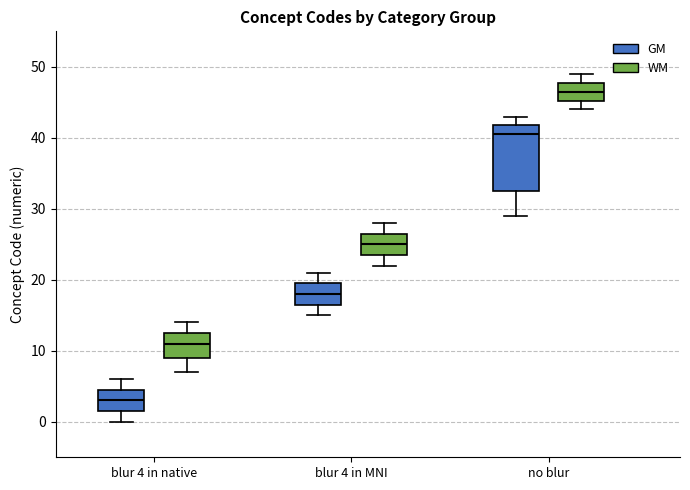

Which box has the lowest median line?

blur 4 in native (GM)